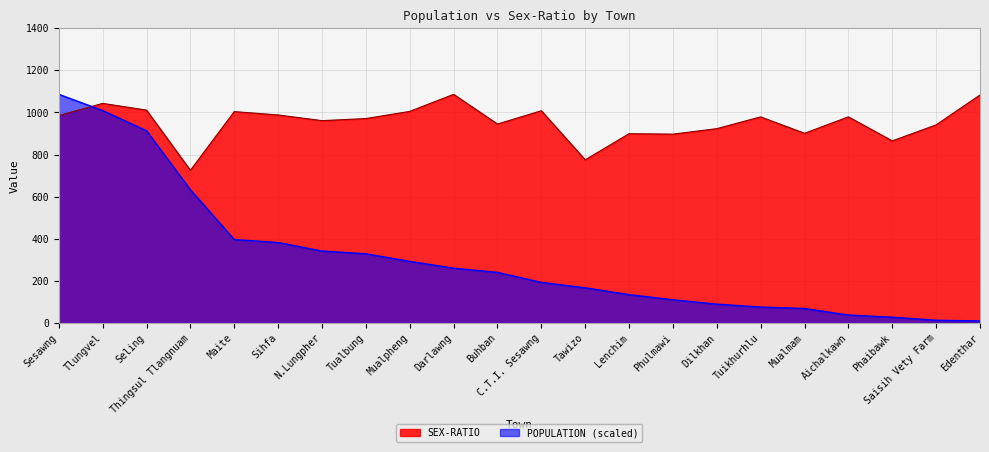

What are all the series names shown in the legend?

SEX-RATIO, POPULATION (scaled)